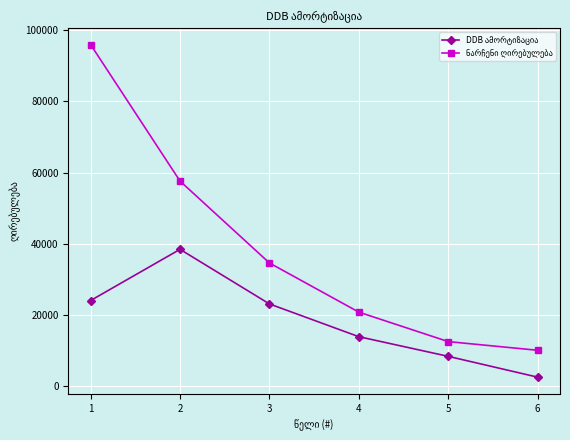

What is the total value across all series at 3?

57600.0